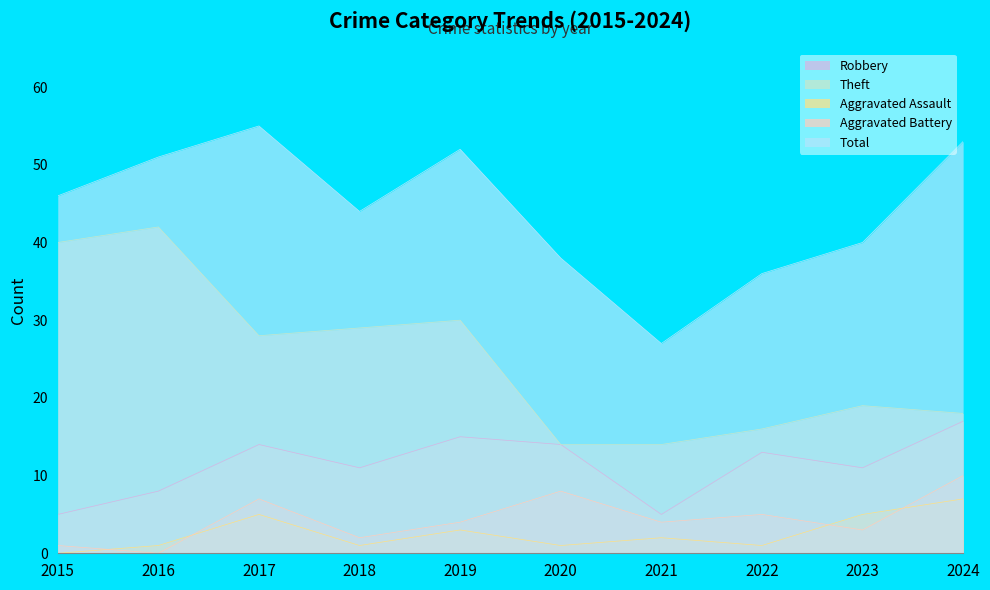

How many distinct data groups are displayed?

5